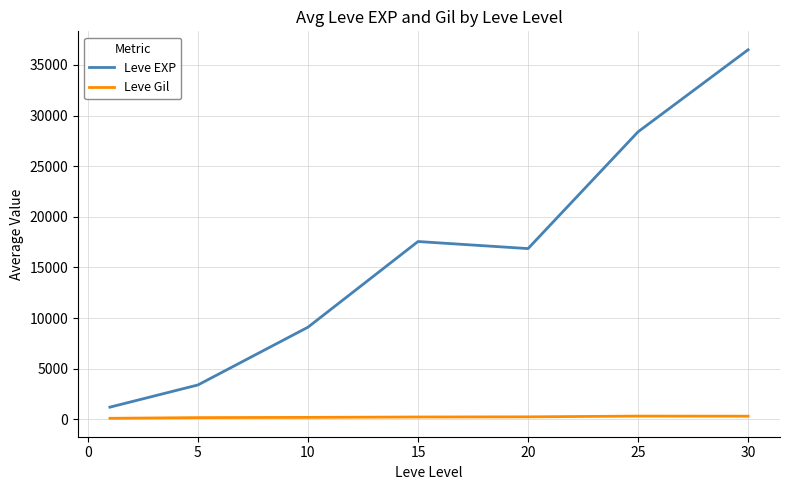

What is the difference between the maximum and minimum values in the Leve EXP series?

35279.2